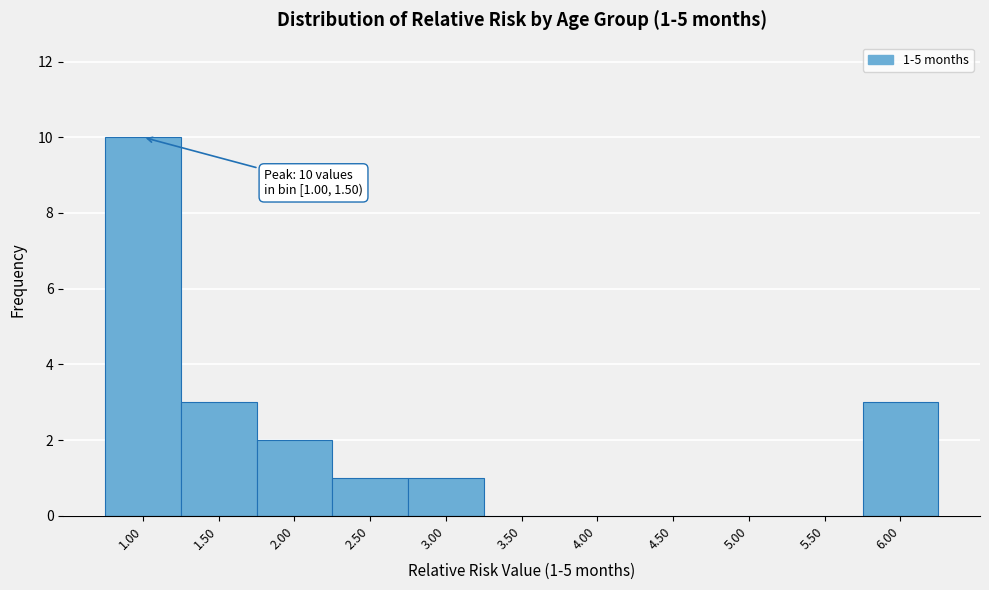

Reading left to right, transcribe all the data shown in this chart.

1.00=10	1.50=3	2.00=2	2.50=1	3.00=1	3.50=0	4.00=0	4.50=0	5.00=0	5.50=0	6.00=3